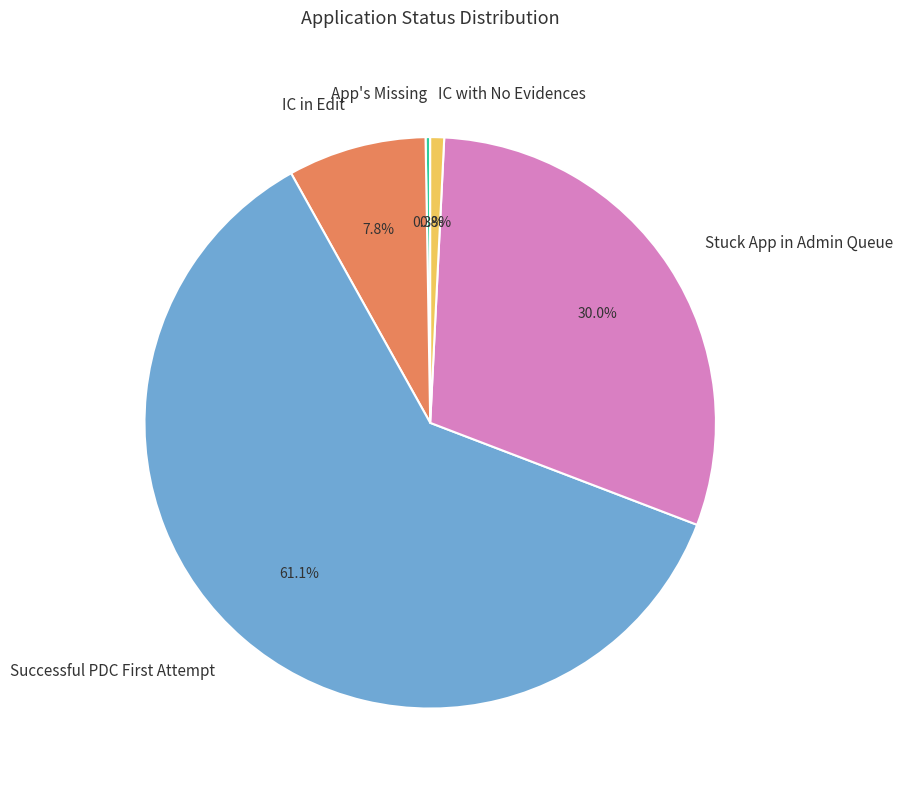

Which slice is the largest?

Successful PDC First Attempt